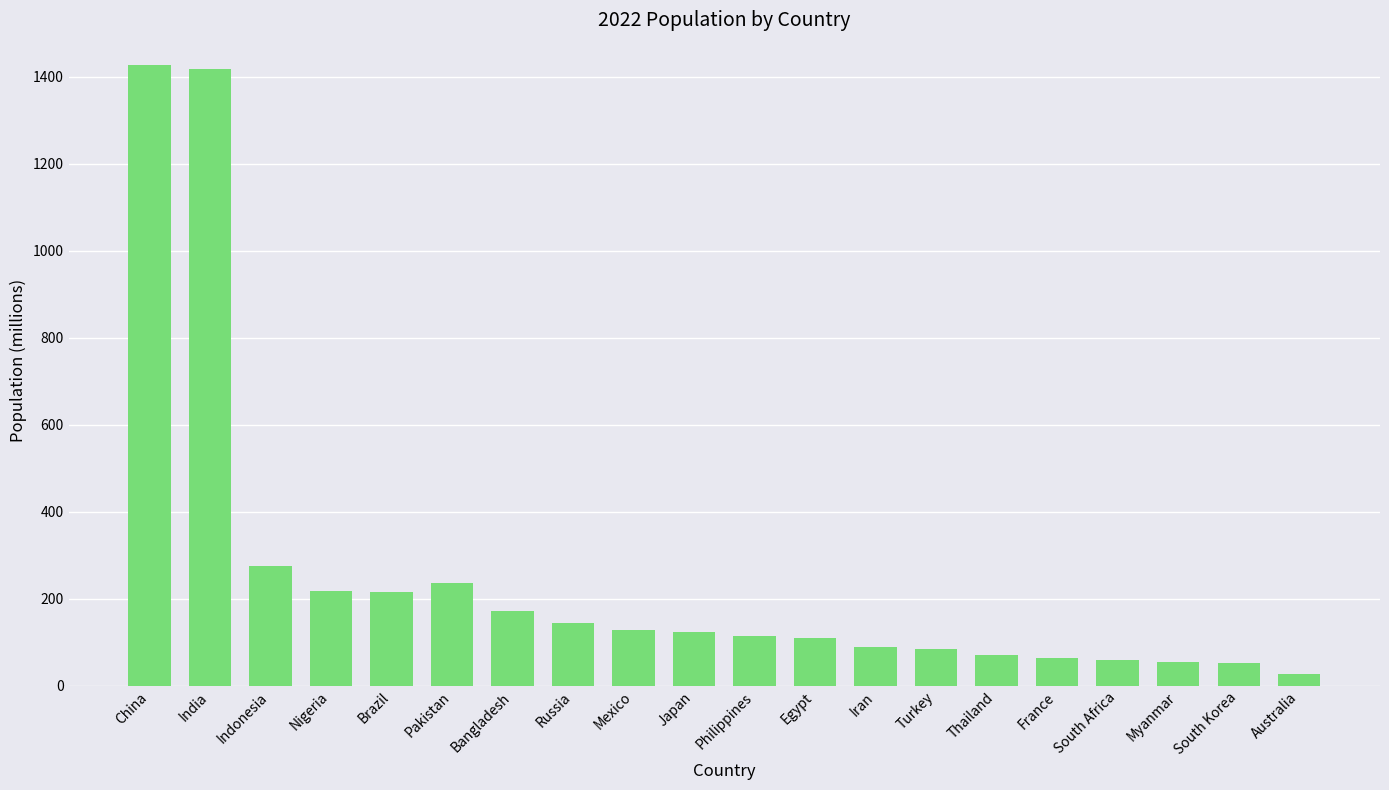

What is the difference between the maximum and minimum values?

1399.7